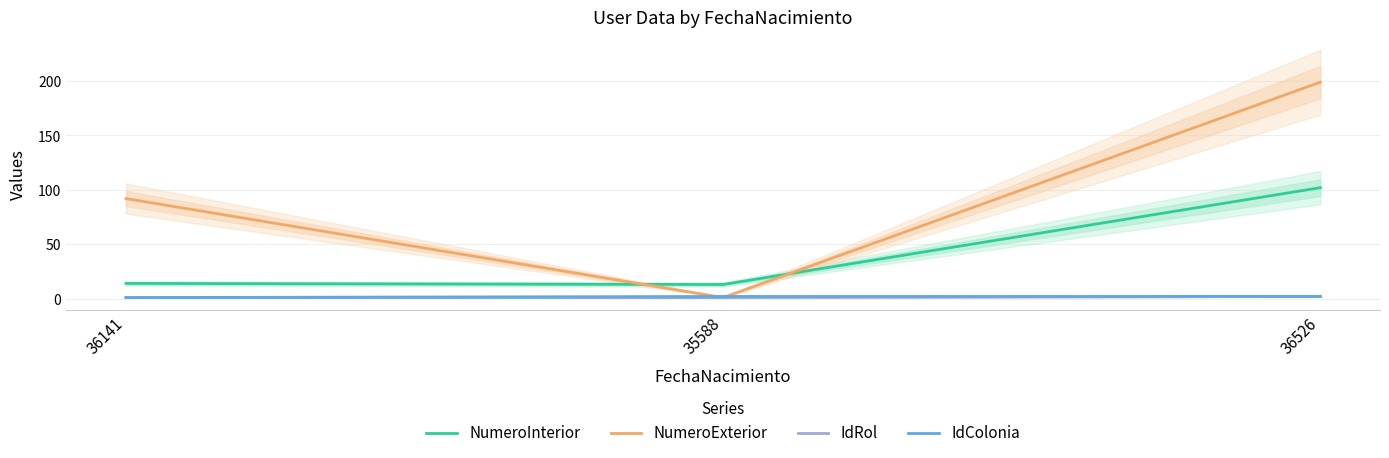

Reading right to left, extract all data points from this chart.

NumeroInterior: 102	13	14
NumeroExterior: 199	1	92
IdRol: 2	1	1
IdColonia: 2	2	1